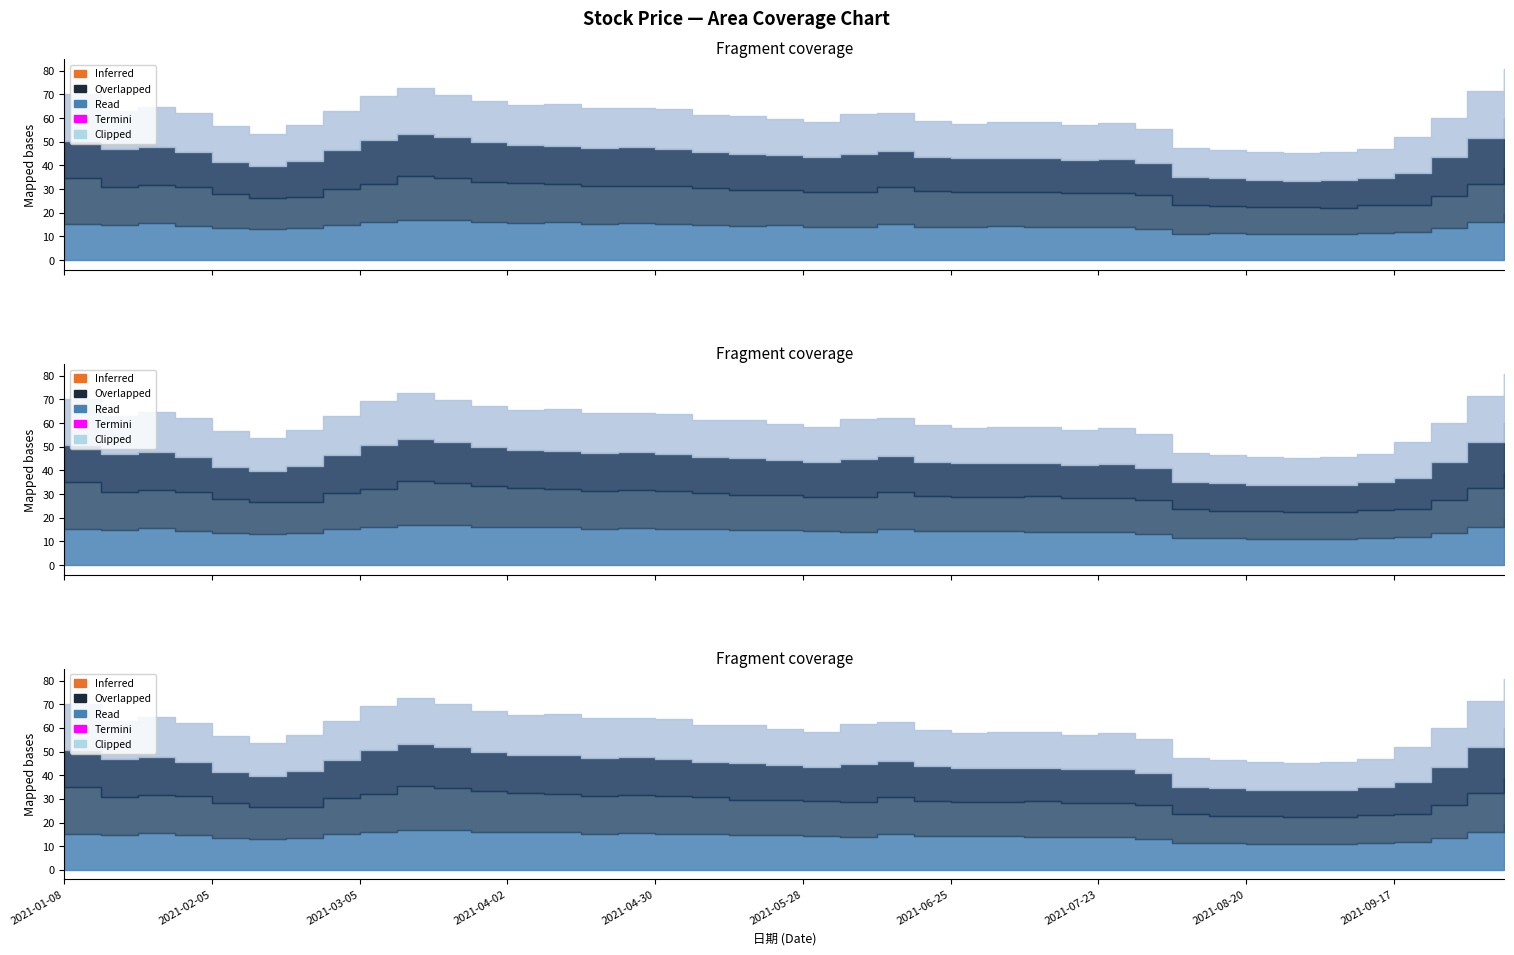

What is the label of the 17th point from the left?

2021-04-30